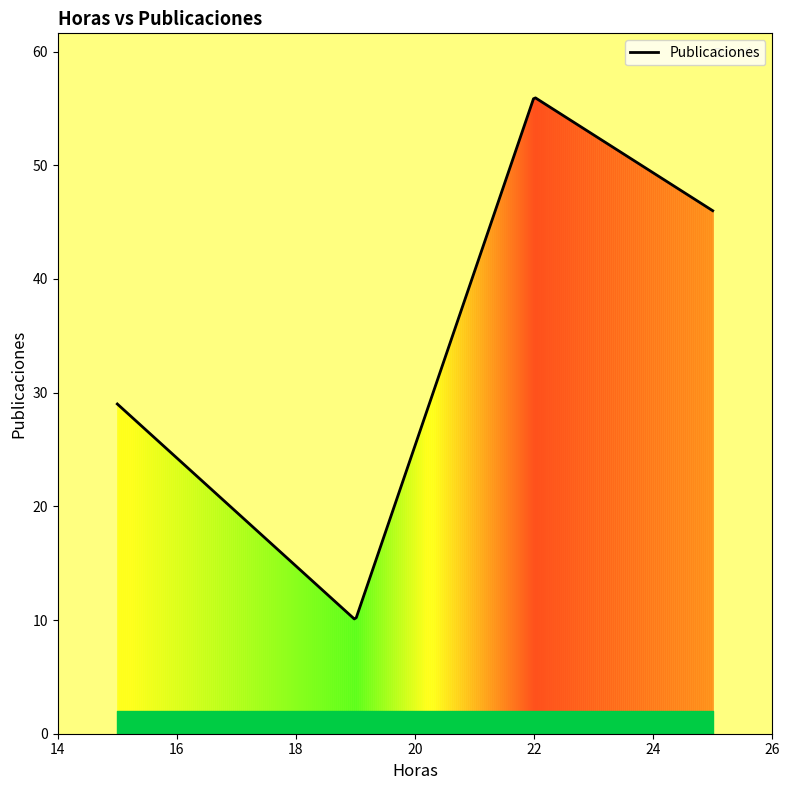

What is the maximum value shown in the chart?

55.9